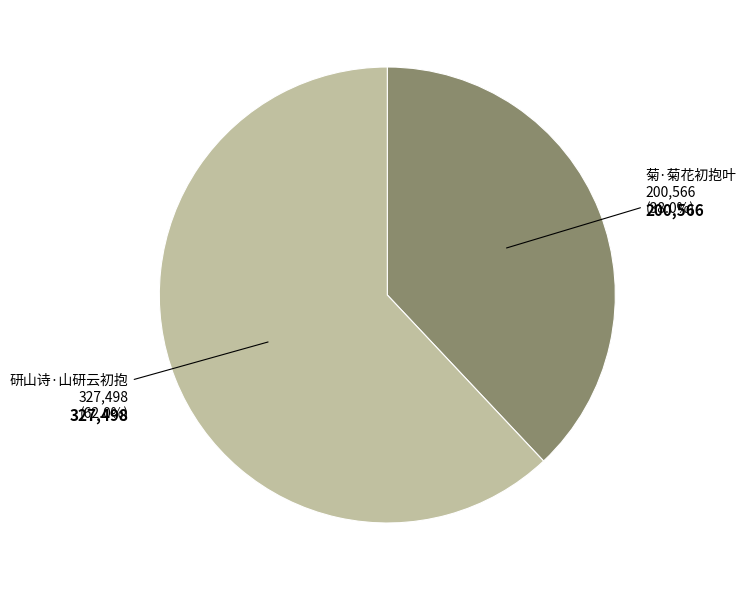

Is it true that 研山诗·山研云初抱 is 62% of the pie?

True